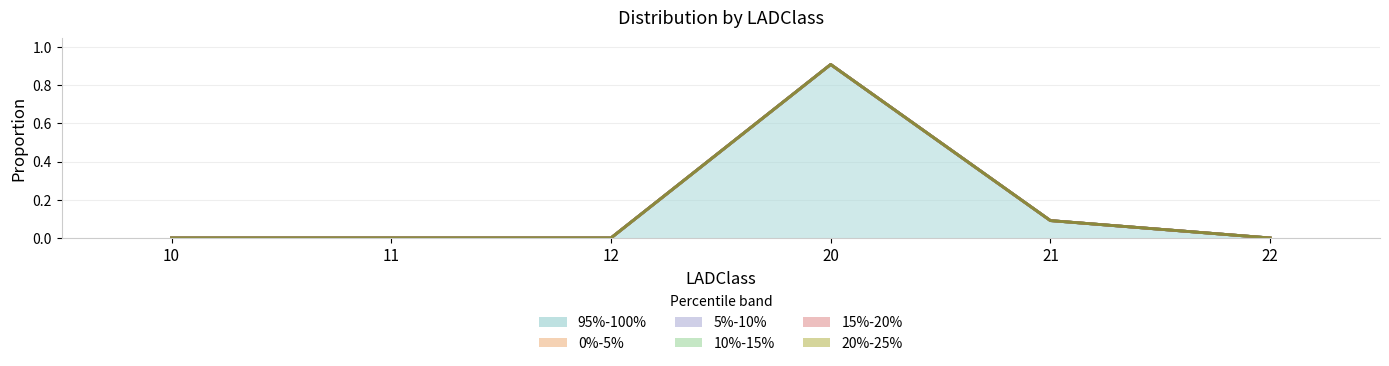

Rank the series by their maximum value, from lowest to highest.

0%-5%, 5%-10%, 10%-15%, 15%-20%, 20%-25%, 95%-100%